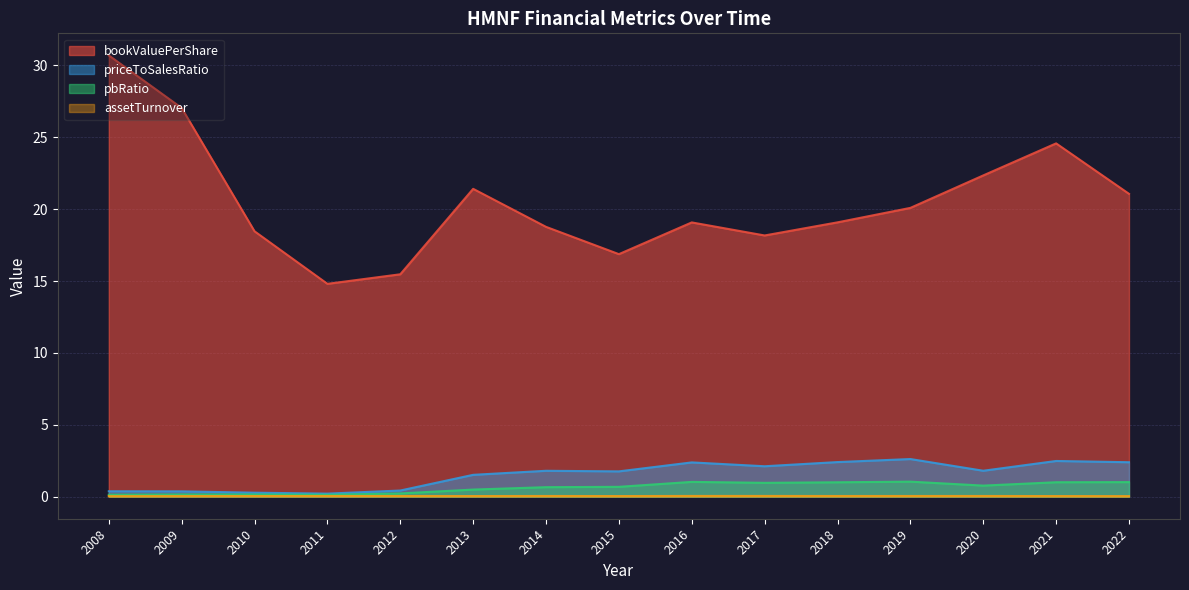

True or false: priceToSalesRatio and assetTurnover intersect in this chart.

False